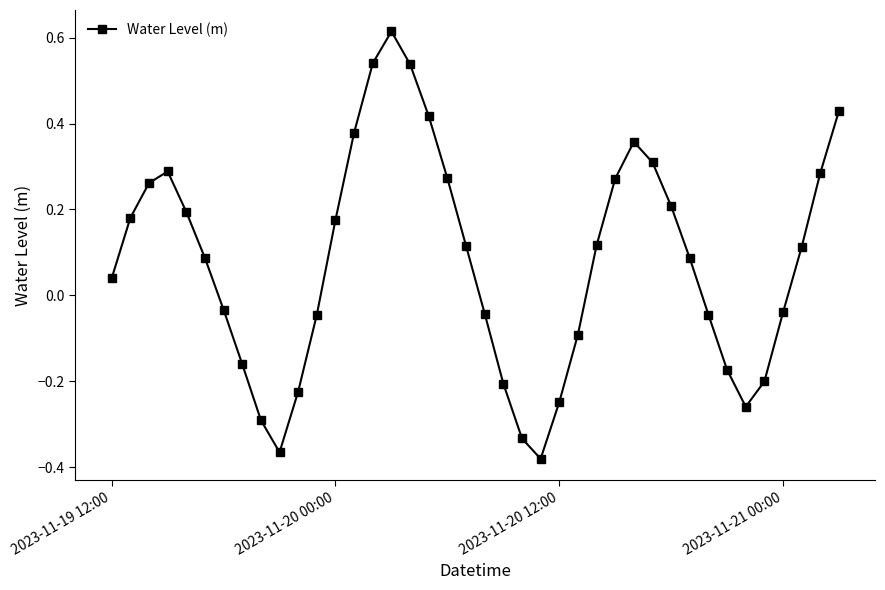

What is the difference between the second highest and minimum values?

0.9